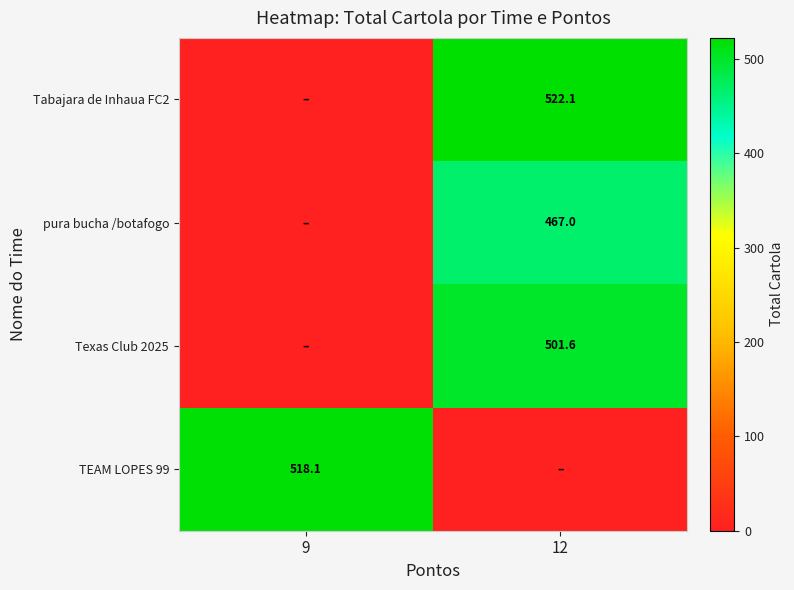

The Tabajara de Inhaua FC2 series shows 522.1 at 12. True or false?

True